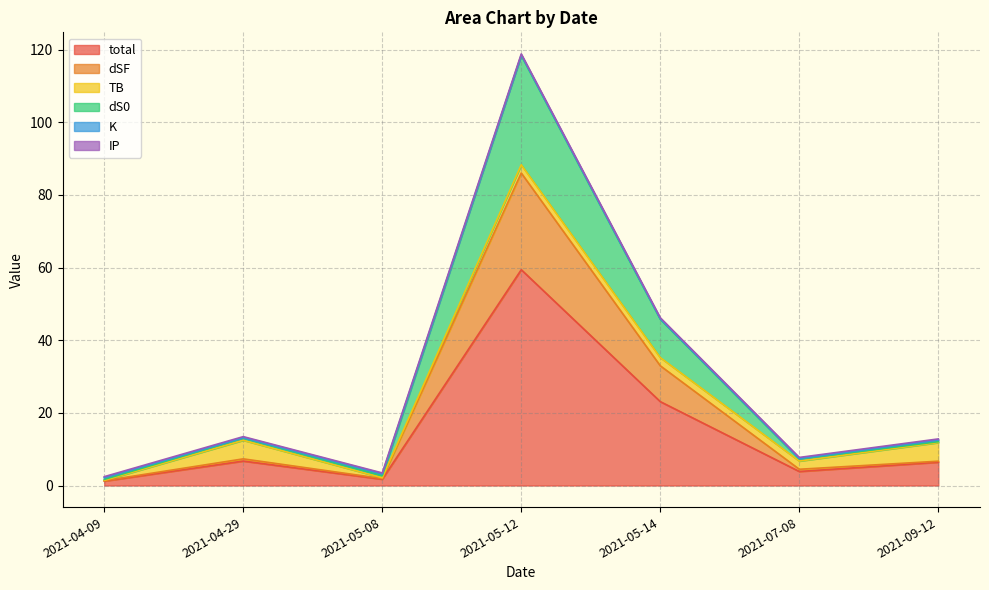

Which category has the lowest value across all series?

2021-04-09